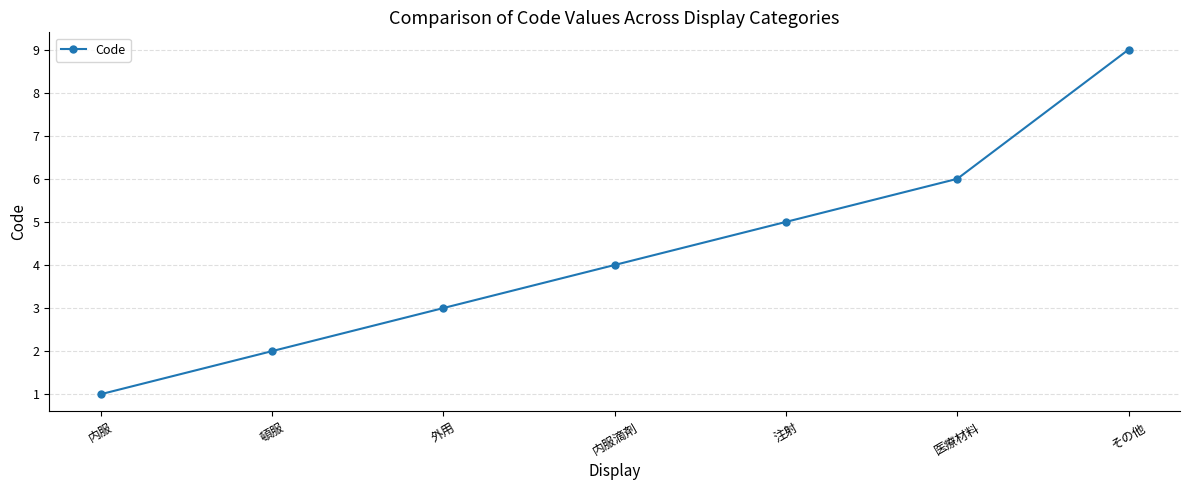

The value at その他 is 9. True or false?

True